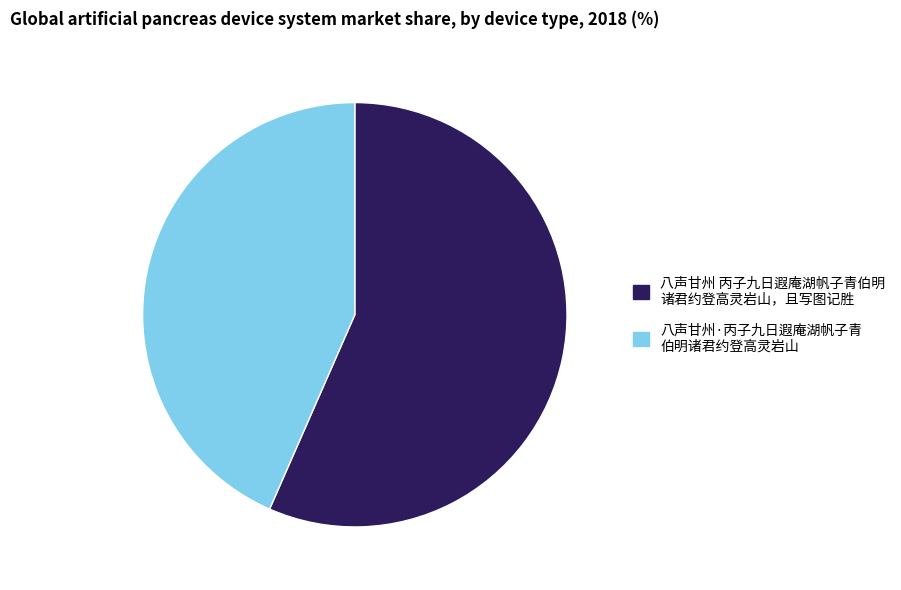

Is there any slice that represents more than half of the pie?

Yes